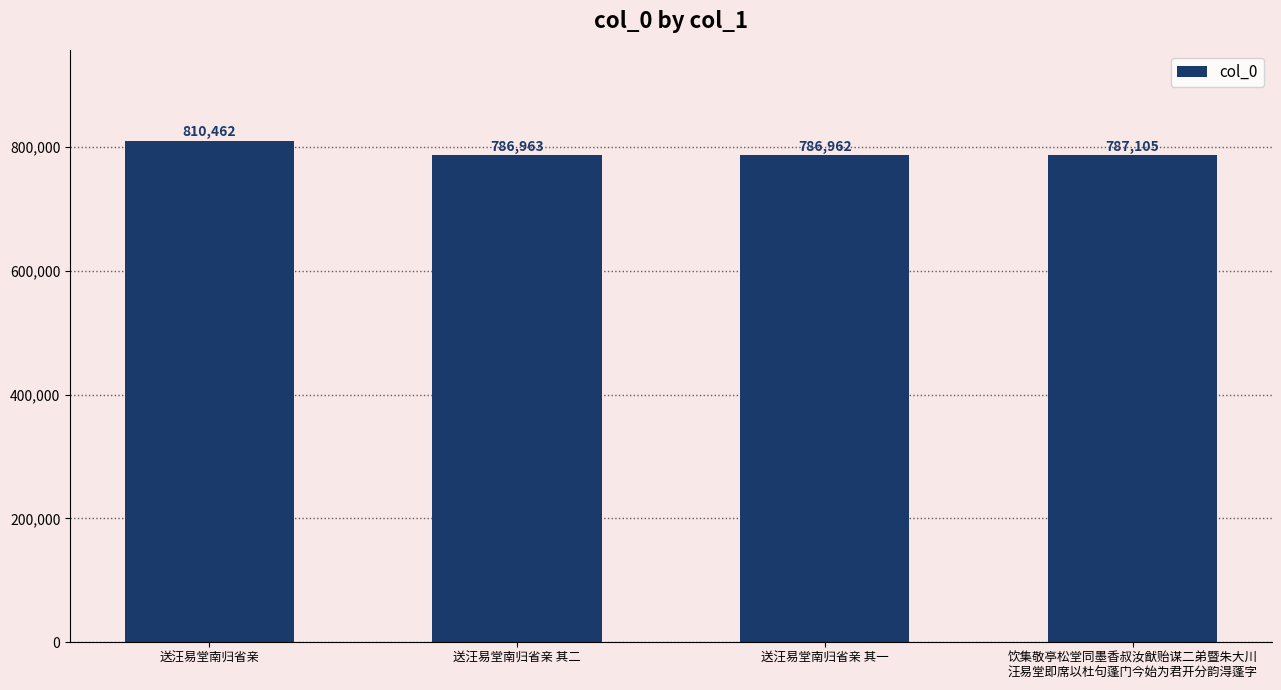

What is the sum of all values?

3171492